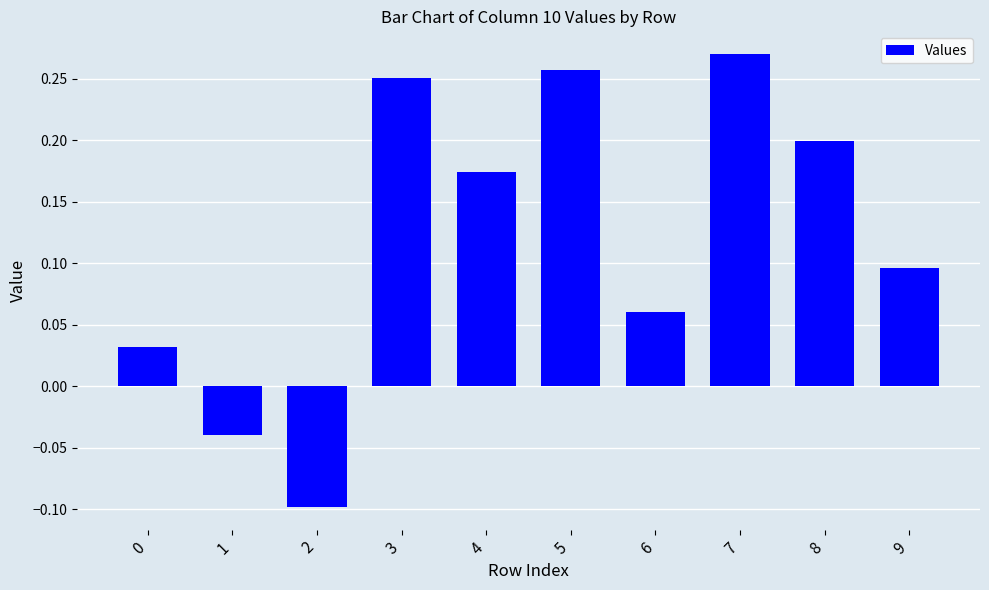

What is the change in value from 4 to 7?

+0.1